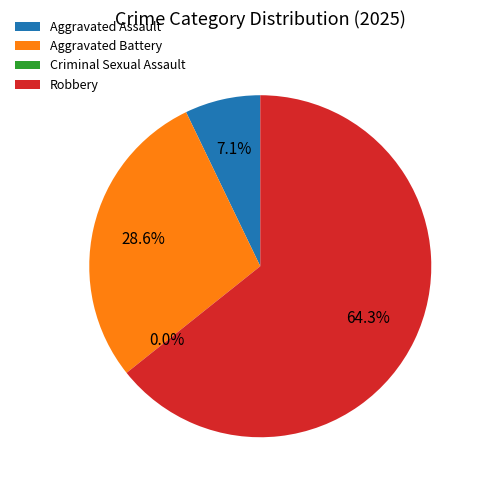

Is it true that Aggravated Assault is 7% of the pie?

True